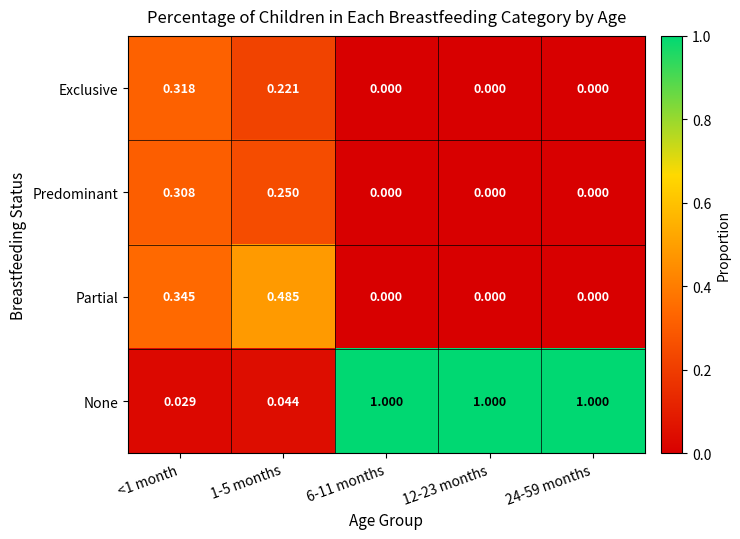

List the series in order of their peak value, lowest first.

Predominant, Exclusive, Partial, None